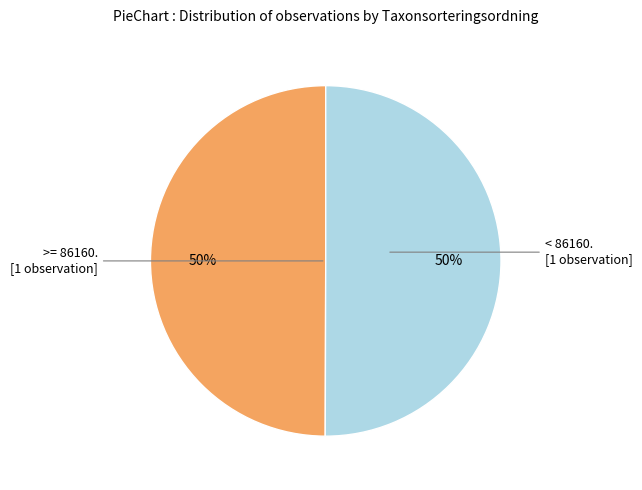

To the nearest percent, what is the average slice percentage?

50%